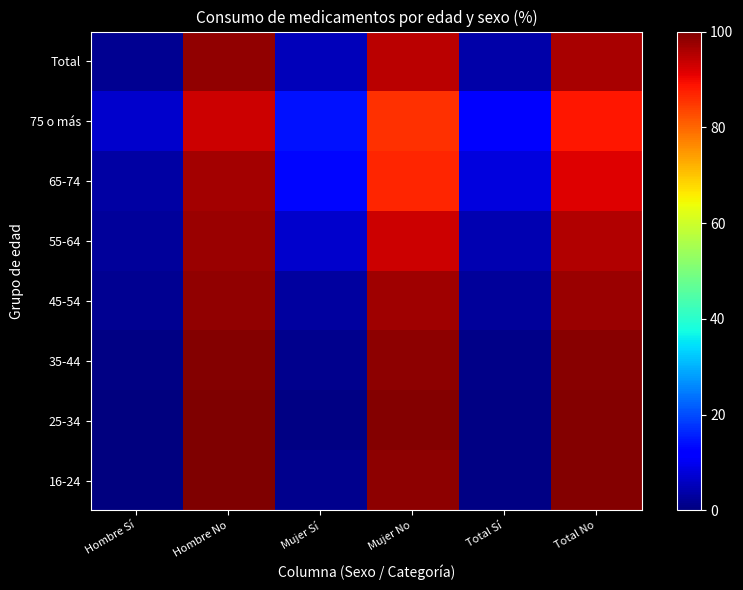

Which series has the largest total across all categories?

Total